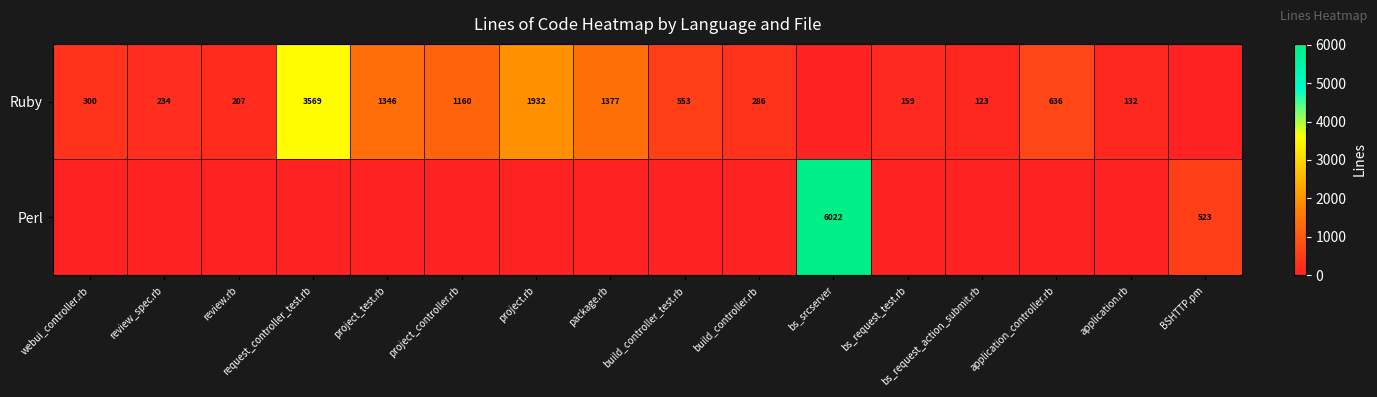

The Perl series shows 252 at BSHTTP.pm. True or false?

False